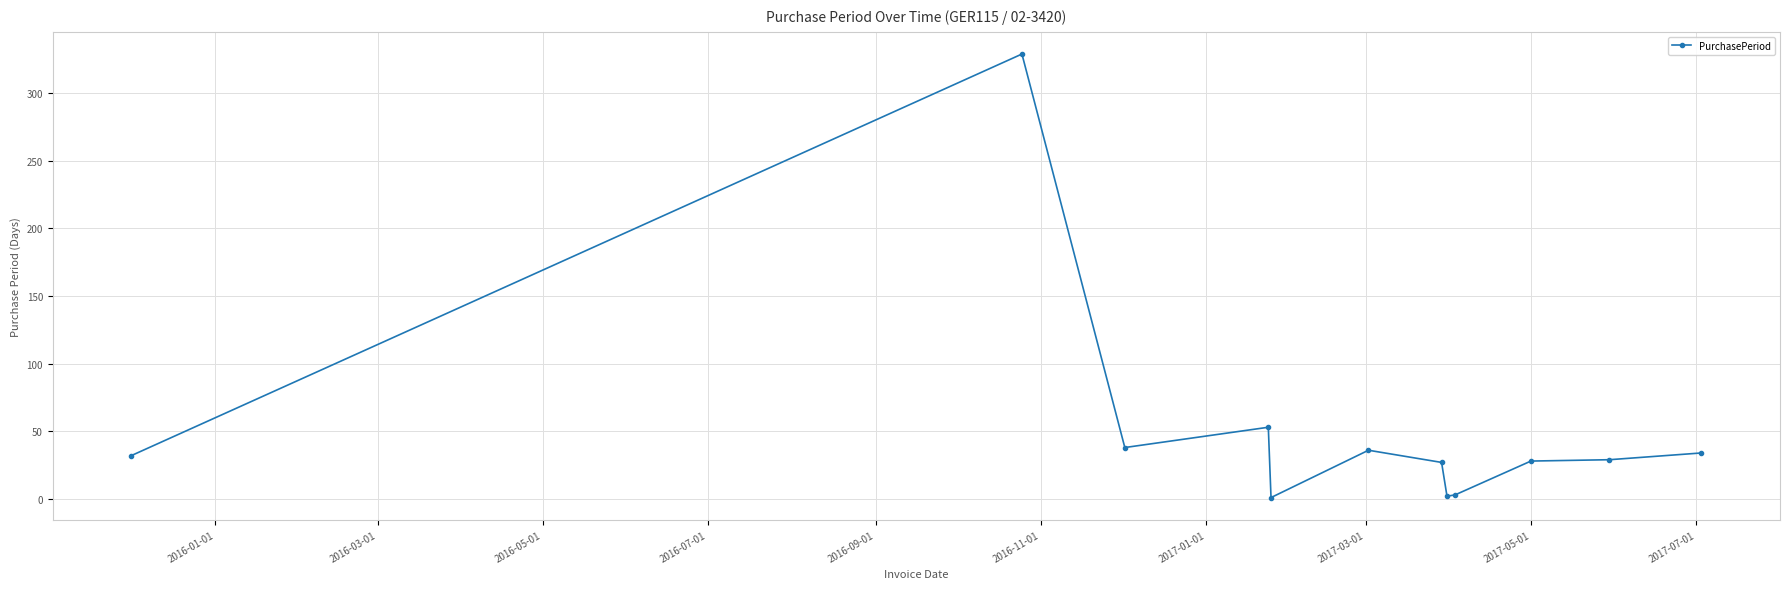

What is the maximum value shown in the chart?

329